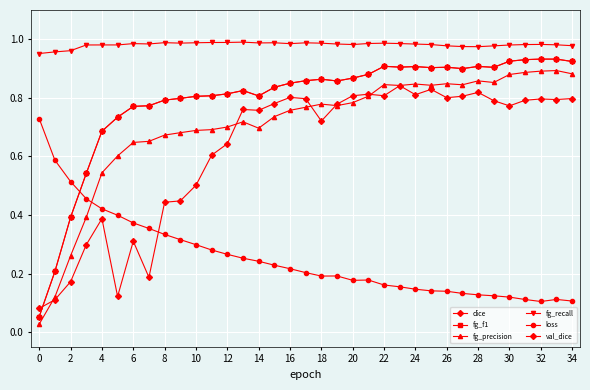

Which category has the highest value across all series?

24